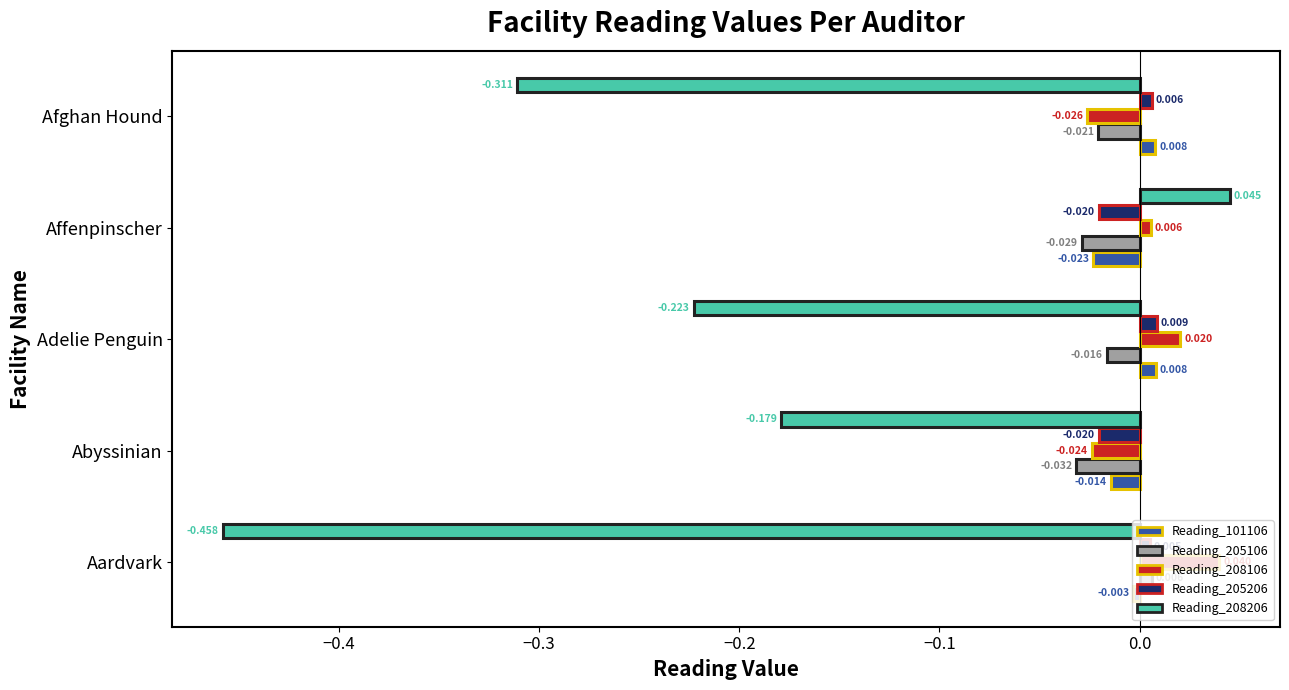

Which category has the highest value in the Reading_208106 series?

Aardvark